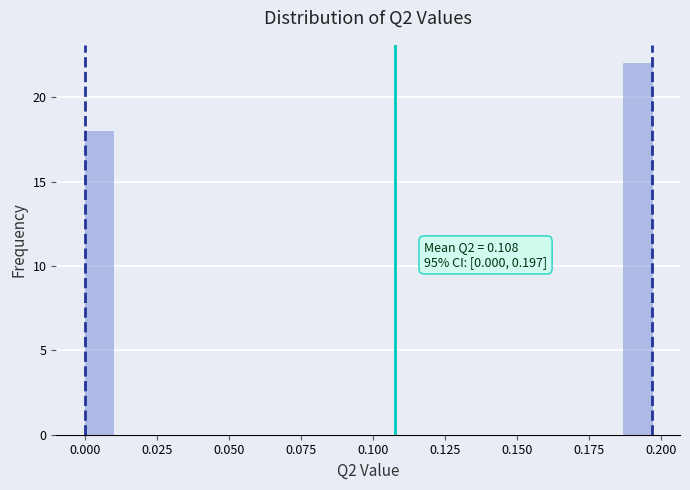

Read against the x-axis, roughly where is the centre of the tallest bar?

0.190